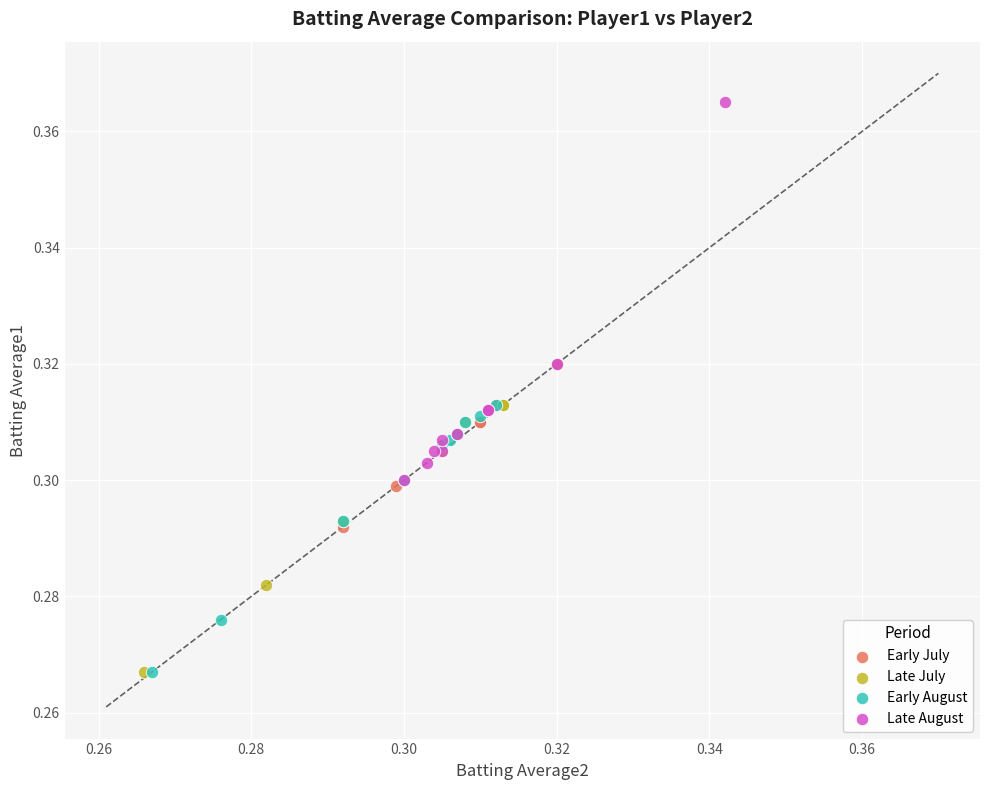

What are all the series names shown in the legend?

Early July, Late July, Early August, Late August